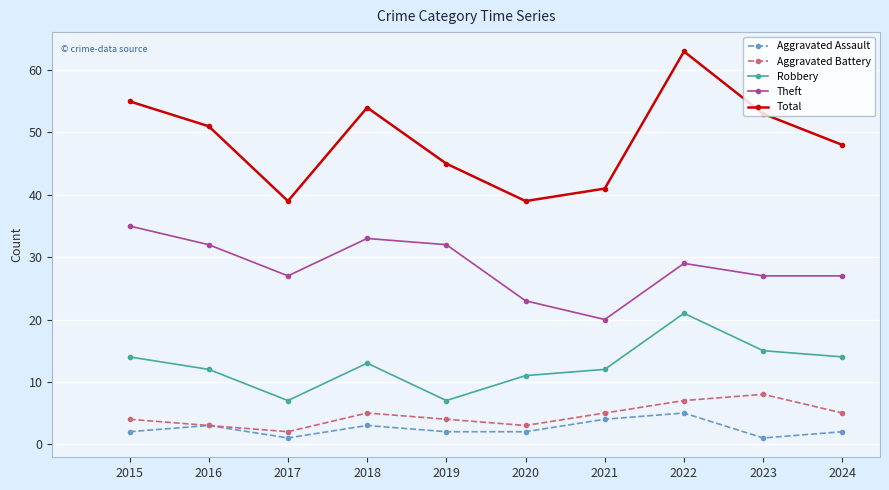

Reading left to right, what are all the values shown in this chart?

Aggravated Assault: 2	3	1	3	2	2	4	5	1	2
Aggravated Battery: 4	3	2	5	4	3	5	7	8	5
Robbery: 14	12	7	13	7	11	12	21	15	14
Theft: 35	32	27	33	32	23	20	29	27	27
Total: 55	51	39	54	45	39	41	63	53	48